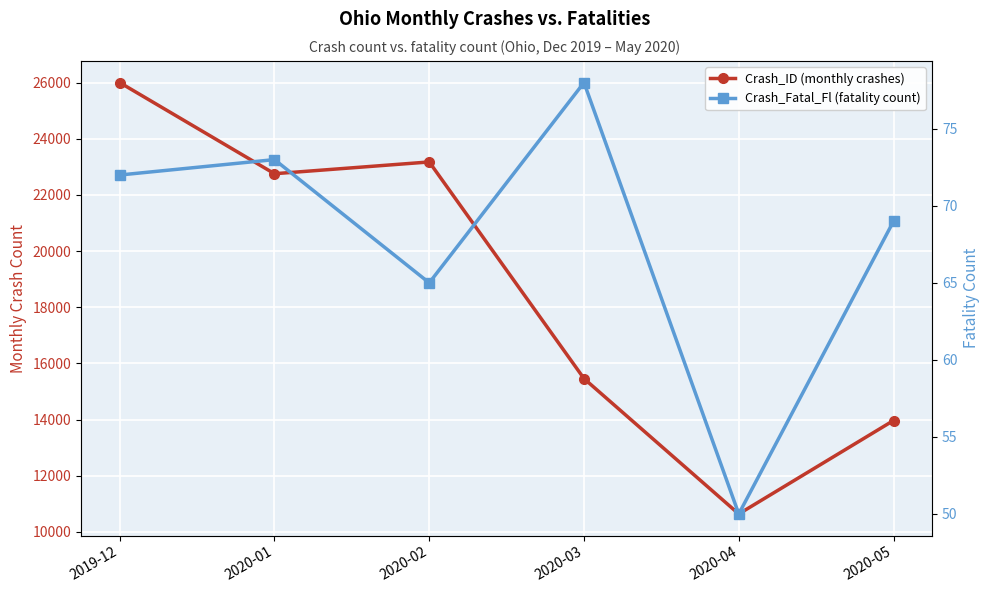

How many data points does each series have?

6